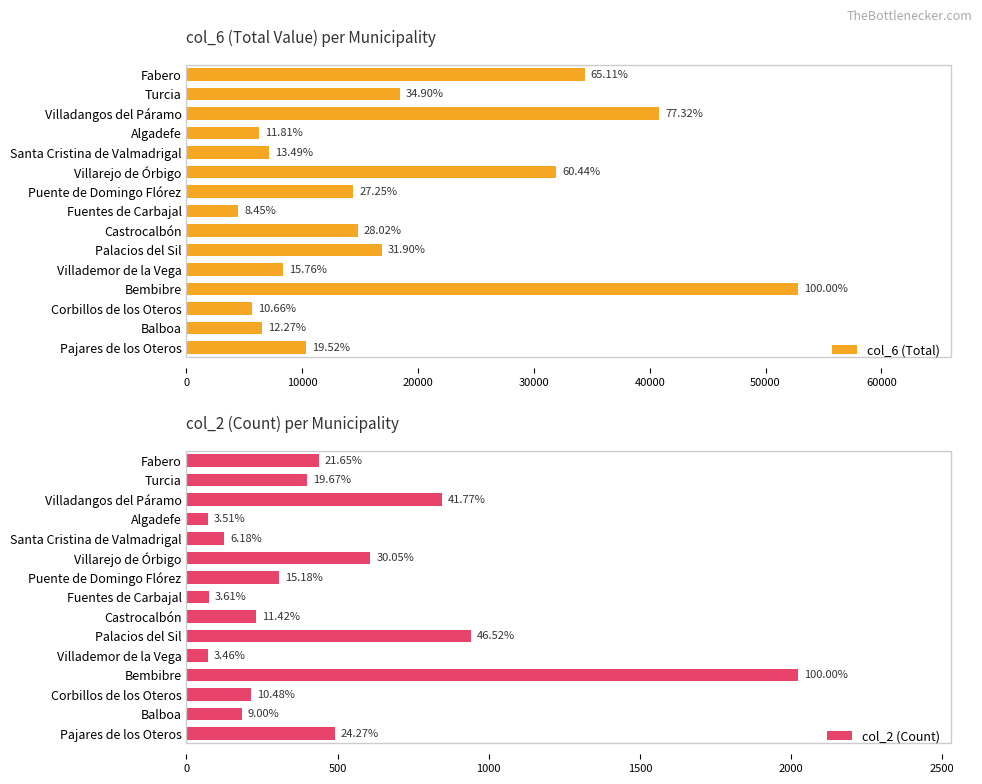

Rank the series by their maximum value, from highest to lowest.

col_6 (Total), col_2 (Count)